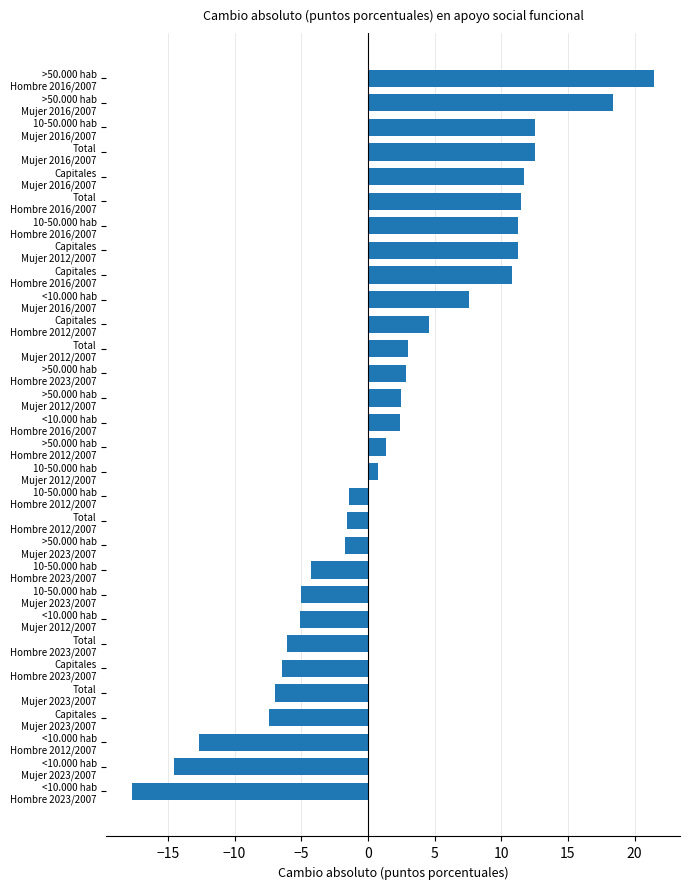

What is the sum of all values?

55.5